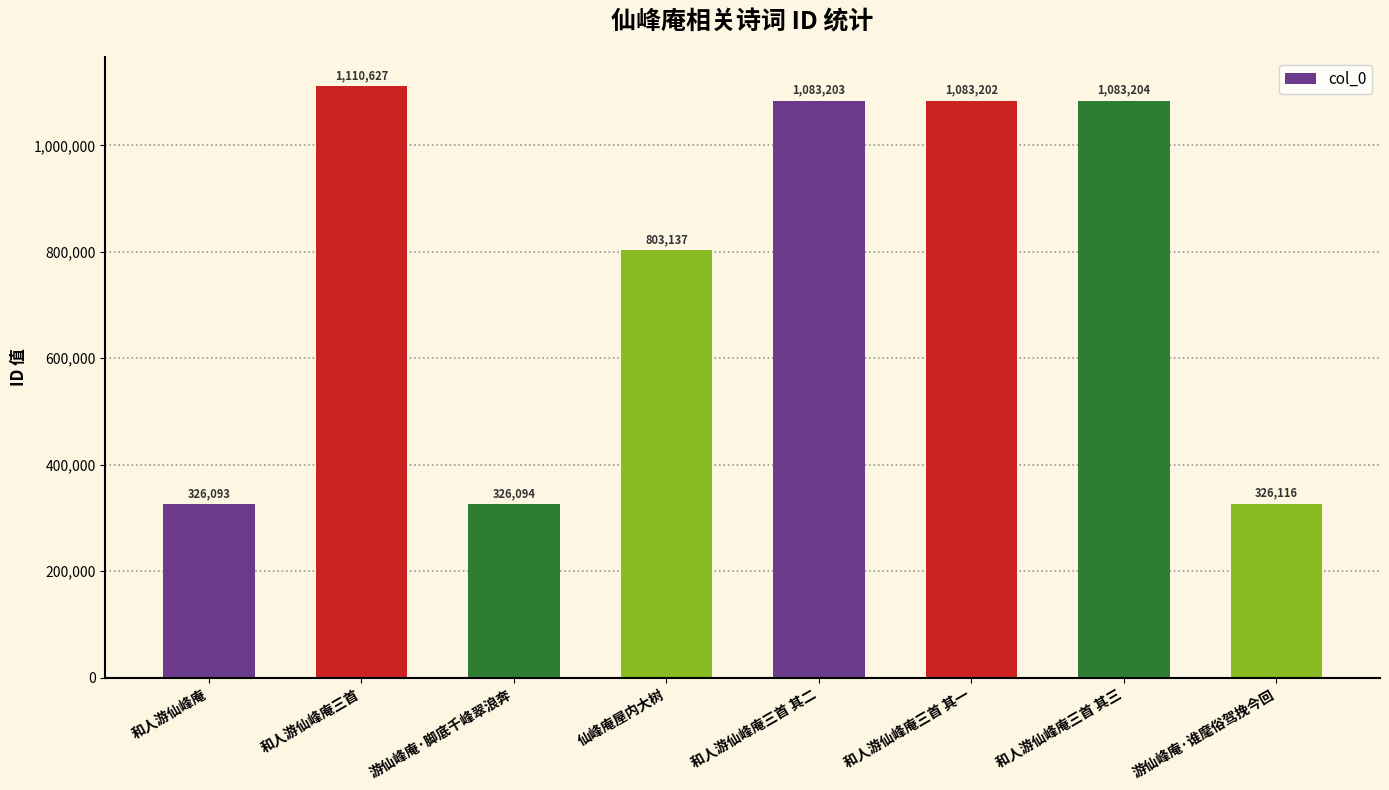

What is the difference between the maximum and minimum values?

784534